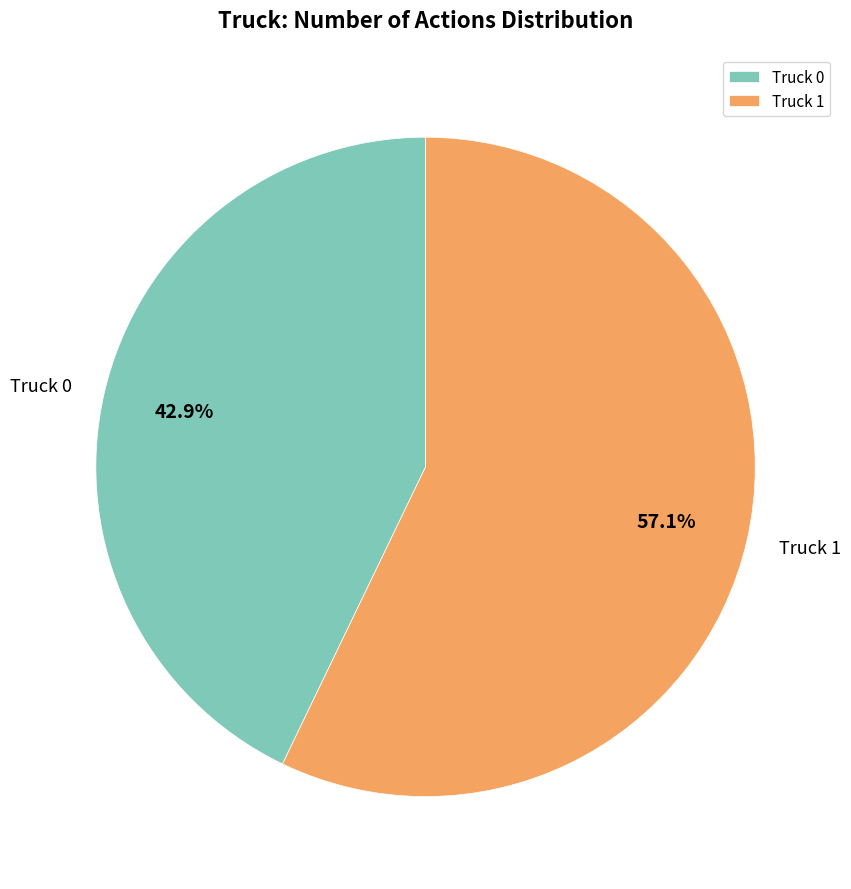

The Truck 1 slice represents 57% of the pie. True or false?

True